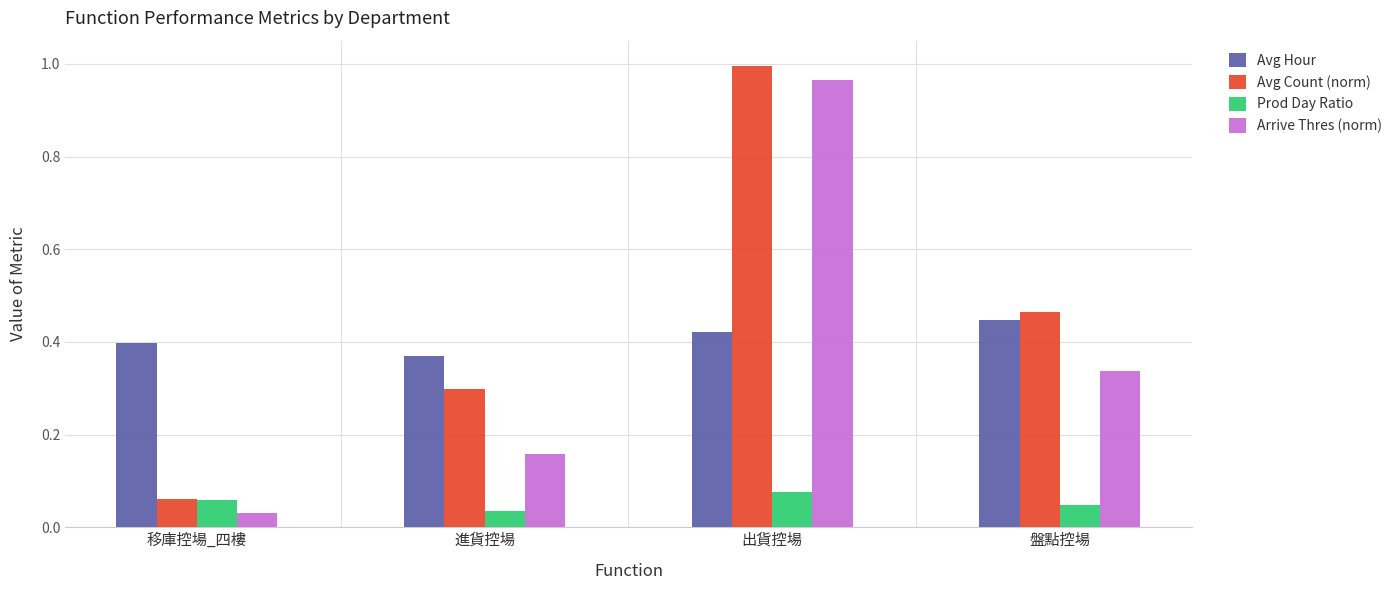

What is the spread (max minus min) of values at 出貨控場?

0.9